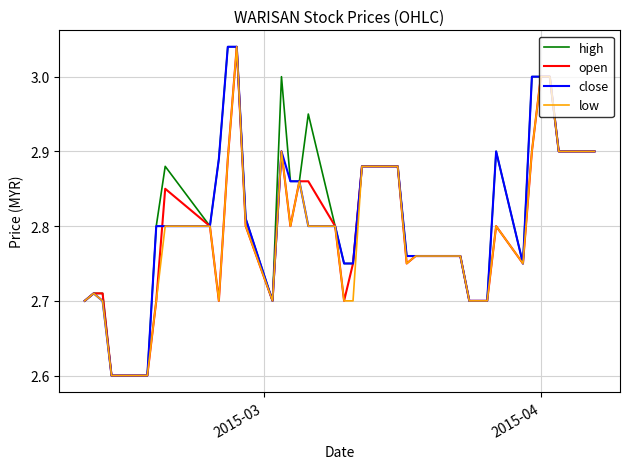

What is the lowest value of the close series?

2.6